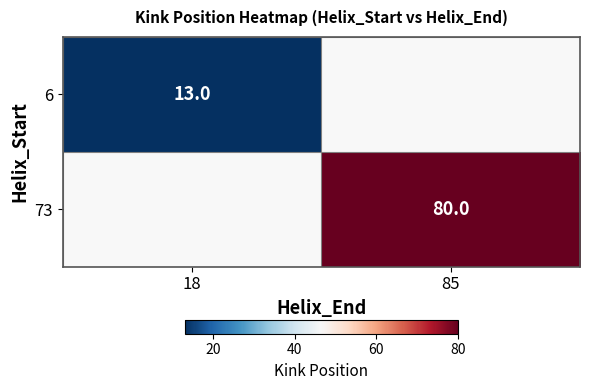

The value of 73 at 85 is 126. True or false?

False